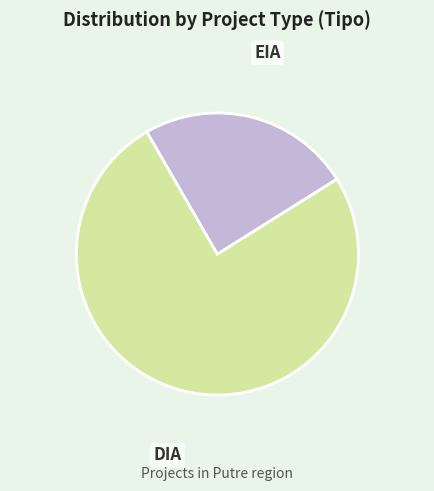

Rank the categories by value from highest to lowest.

DIA, EIA